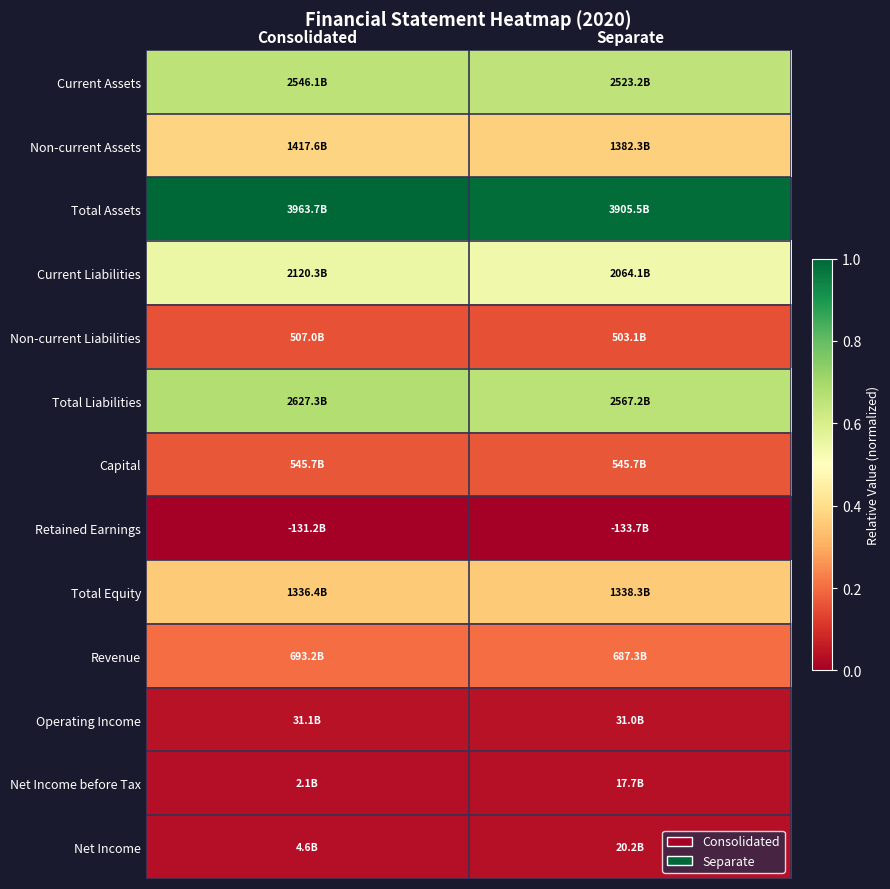

At Separate, list the series in order from largest to smallest.

Total Assets, Total Liabilities, Current Assets, Current Liabilities, Non-current Assets, Total Equity, Revenue, Capital, Non-current Liabilities, Operating Income, Net Income, Net Income before Tax, Retained Earnings